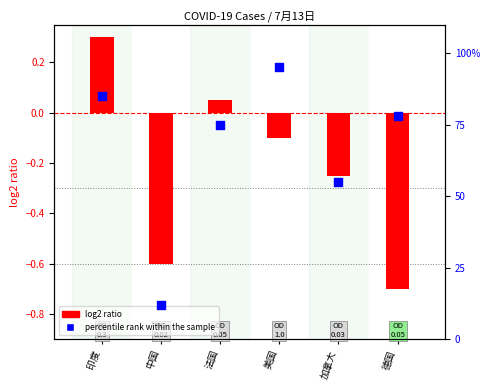

At which category is the sum across all series the highest?

印度